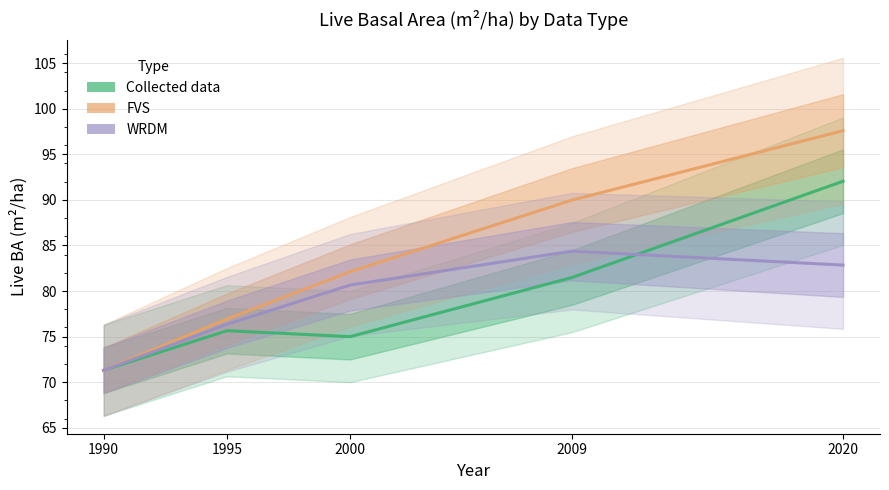

Between 2020 and 2000, which is larger?

2020